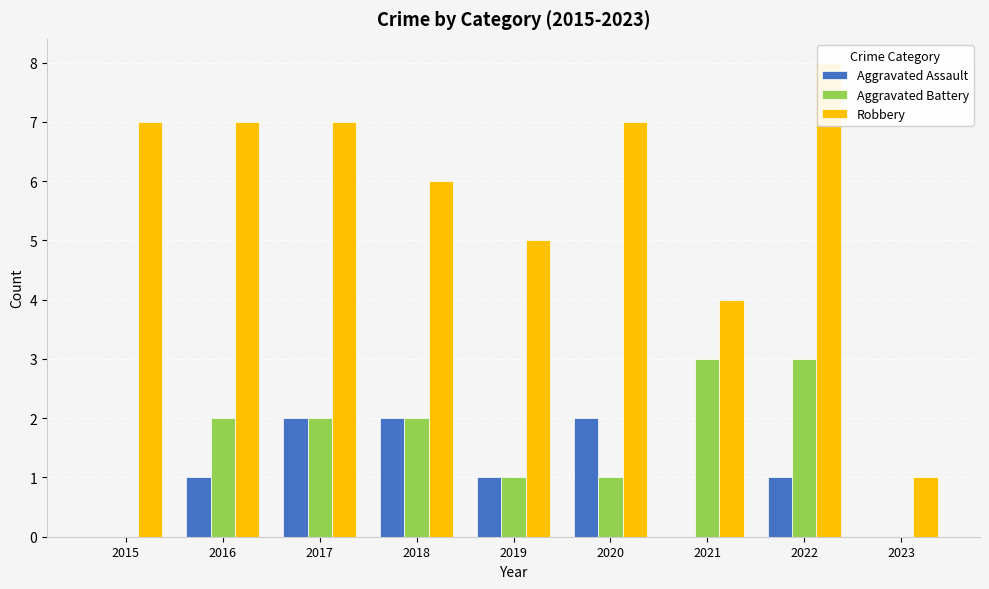

List the labels in order of Robbery value, smallest first.

2023, 2021, 2019, 2018, 2015, 2016, 2017, 2020, 2022